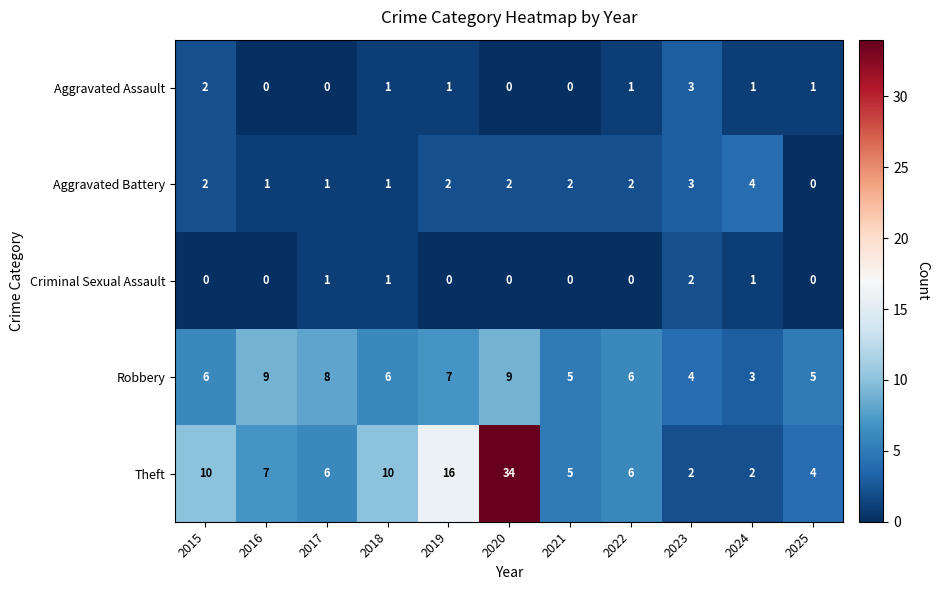

The Aggravated Assault series shows 1 at 2018. True or false?

True